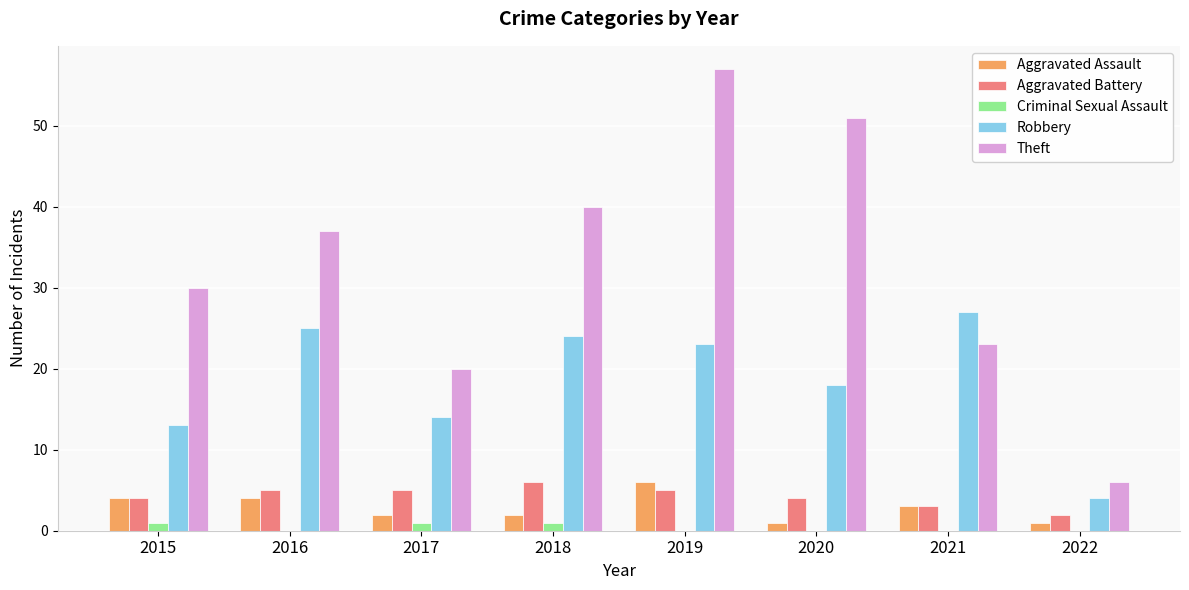

Count the Aggravated Battery values in the range 4 to 5.

5